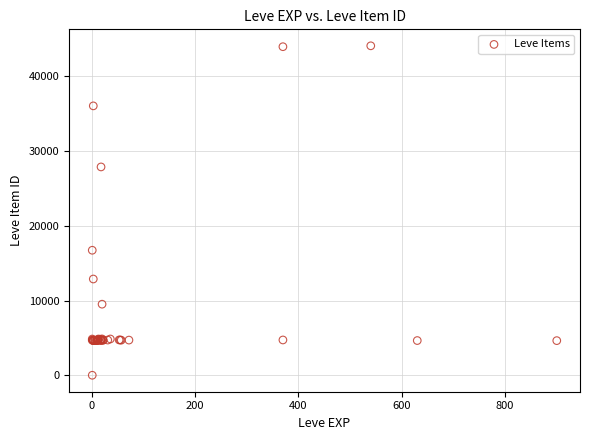

What Y value in the scatter plot is closest to 22050?

16734